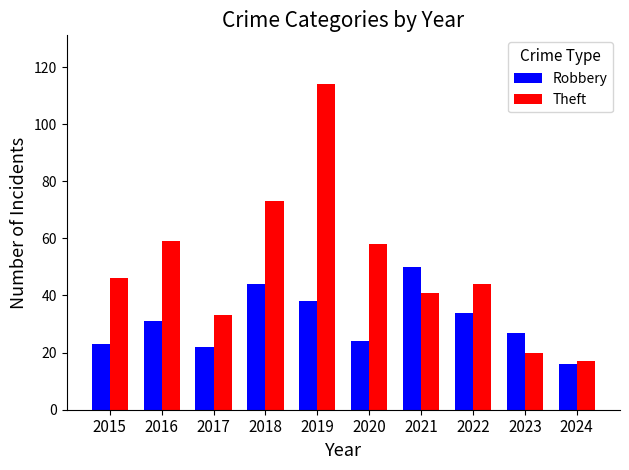

What are all the series names shown in the legend?

Robbery, Theft